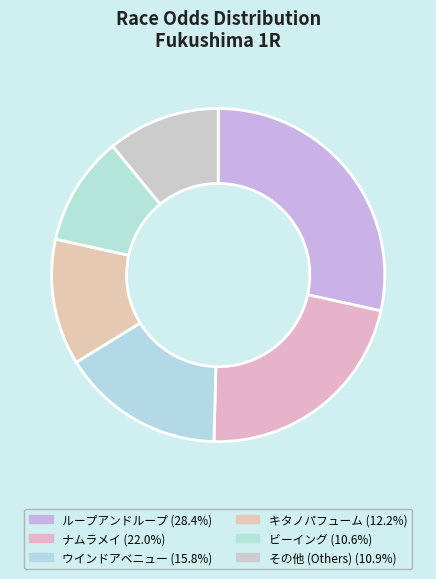

How many slices are in this pie chart?

6